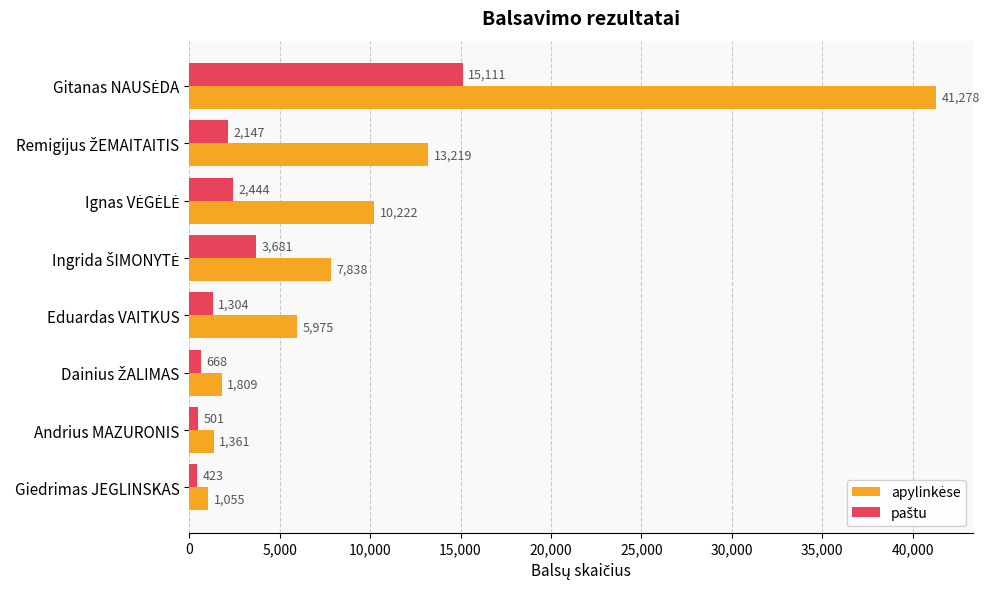

What is the smallest value displayed?

423